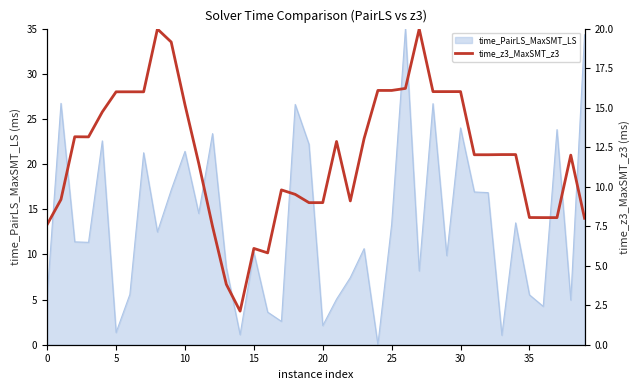

Reading right to left, what are all the values shown in this chart?

8.0	12.0	8.0	8.0	8.0	12.0	12.0	12.0	12.0	16.0	16.0	16.0	20.0	16.2	16.1	16.1	13.0	9.1	12.9	9.0	9.0	9.5	9.8	5.8	6.1	2.1	3.8	7.5	11.5	15.2	19.2	20.0	16.0	16.0	16.0	14.7	13.1	13.2	9.2	7.6